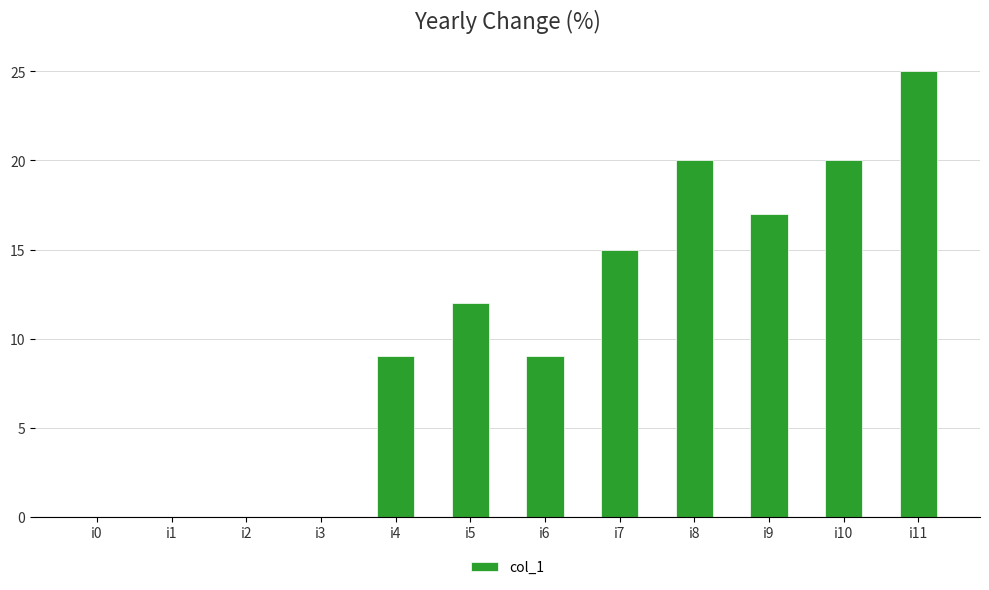

The value at i0 is -9. True or false?

False